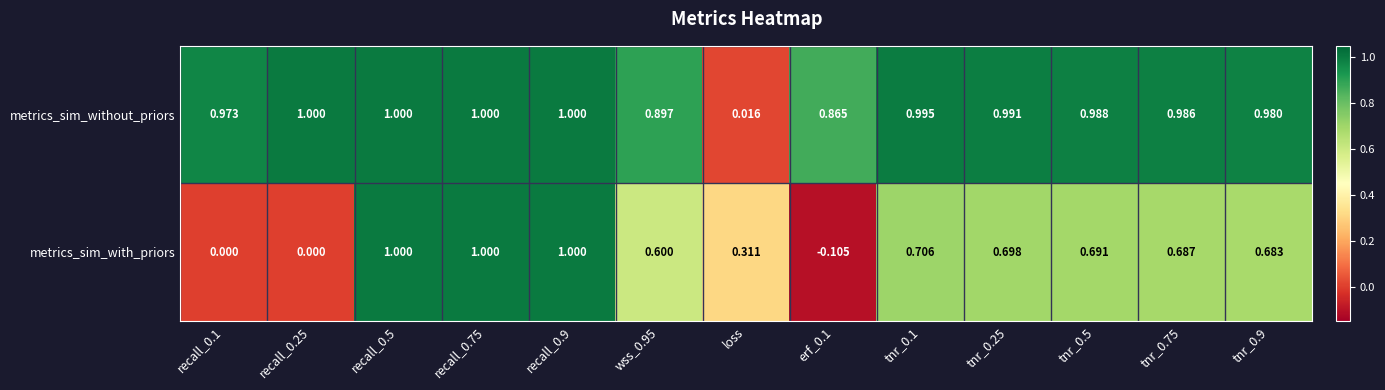

Which series has the widest spread of values?

metrics_sim_with_priors